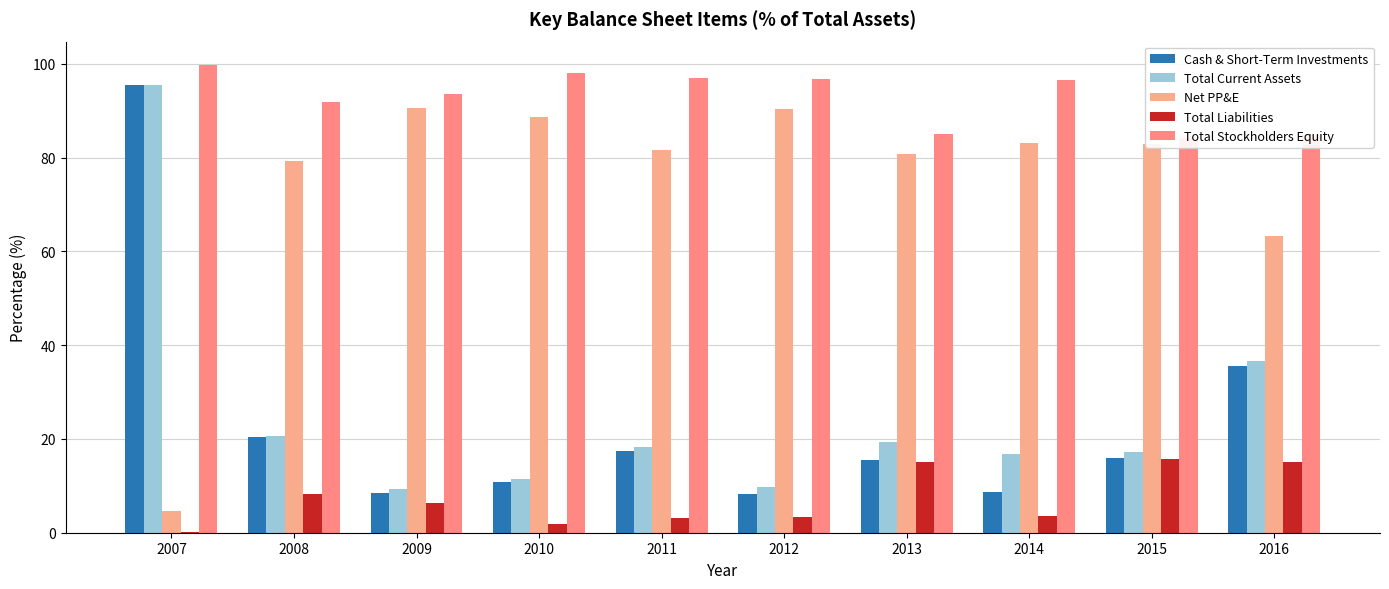

What are all the series names shown in the legend?

Cash & Short-Term Investments, Total Current Assets, Net PP&E, Total Liabilities, Total Stockholders Equity